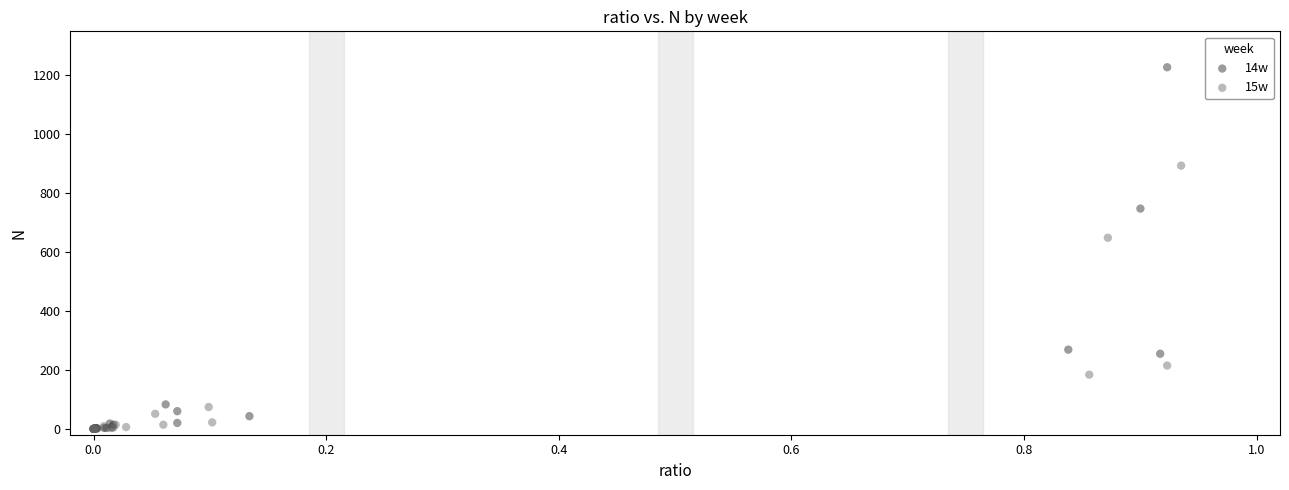

Which series contains the highest Y value?

14w